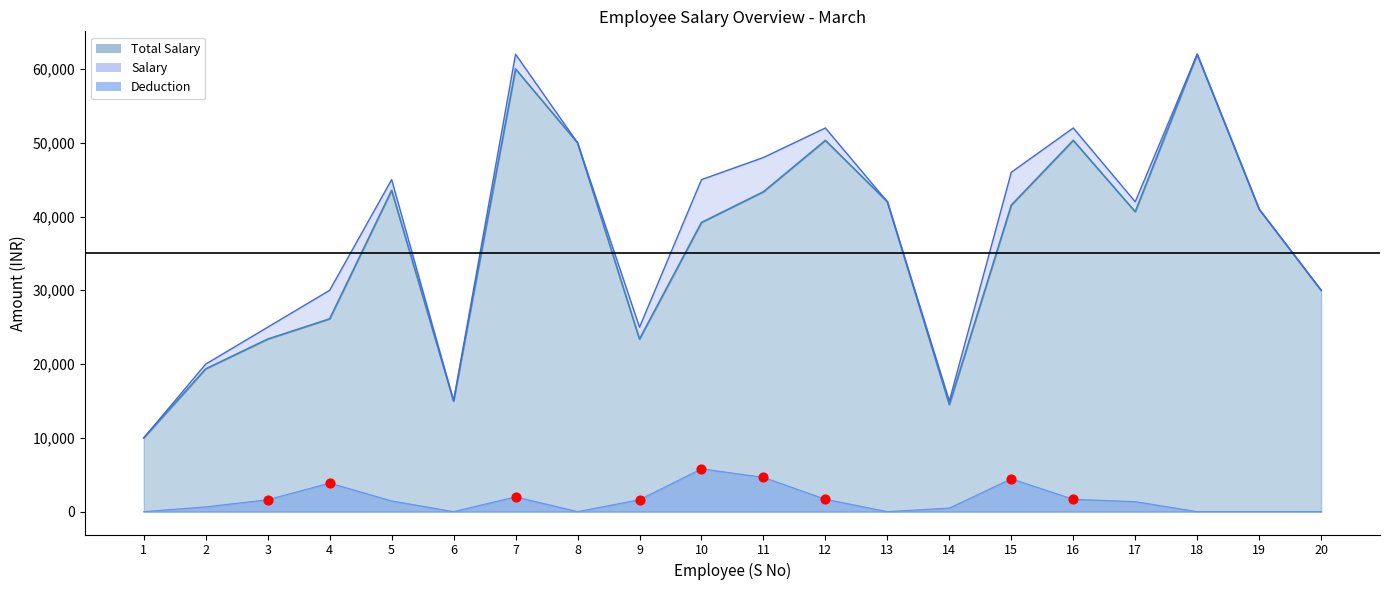

Which series reaches the maximum Y coordinate?

Total Salary